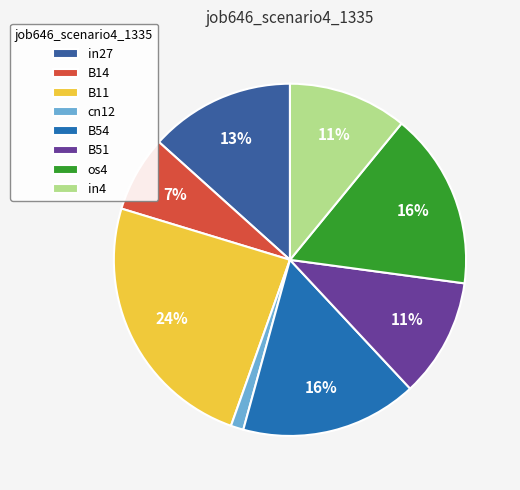

Count the number of slices in the pie.

8